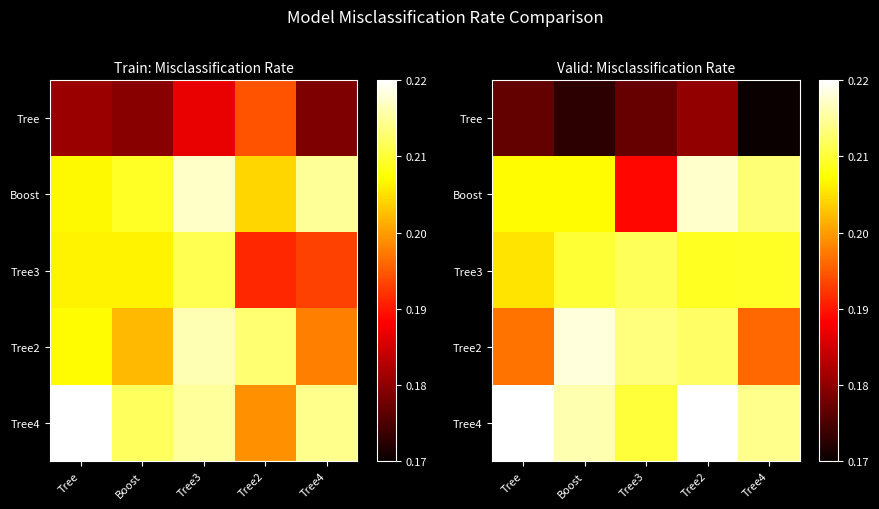

At Tree2, list the series in order from smallest to largest.

Tree, Tree3, Tree2, Boost, Tree4